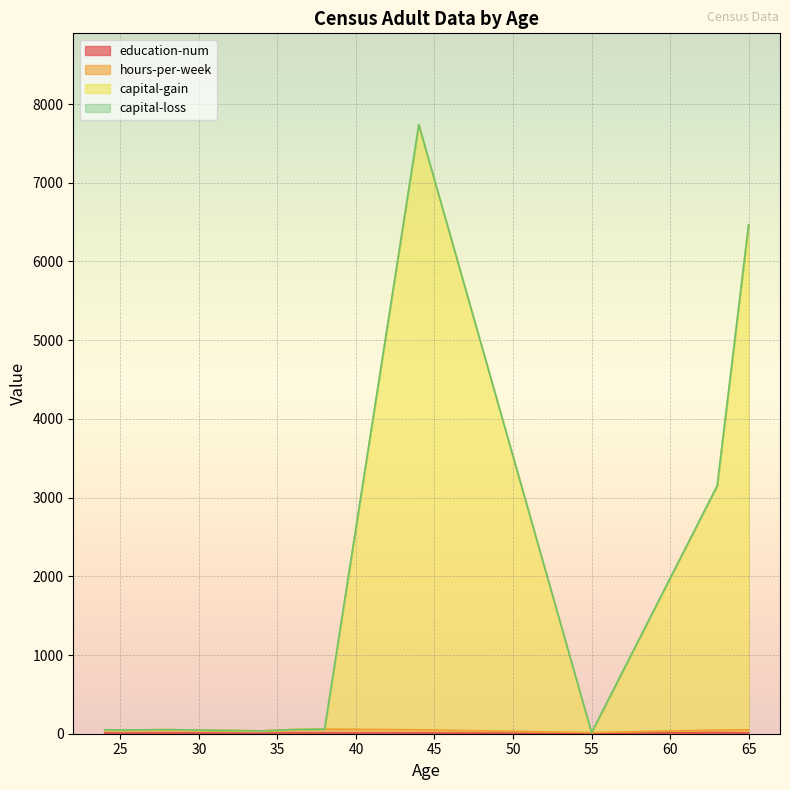

What is the average value of the hours-per-week series?

36